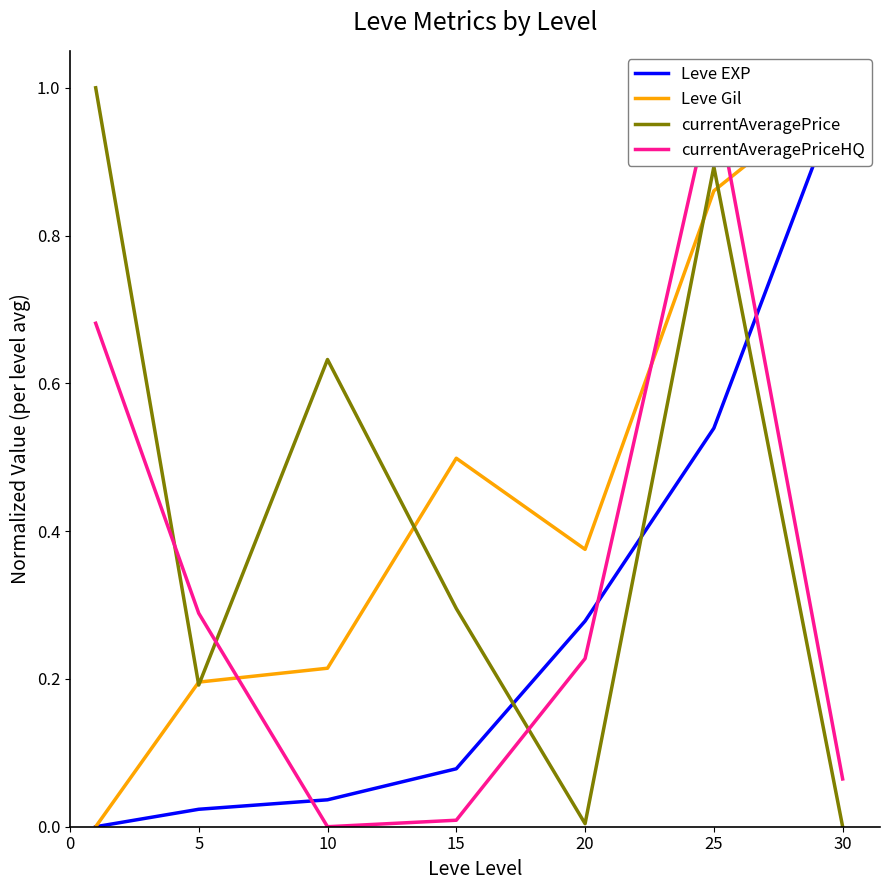

At which category is the sum across all series the highest?

25